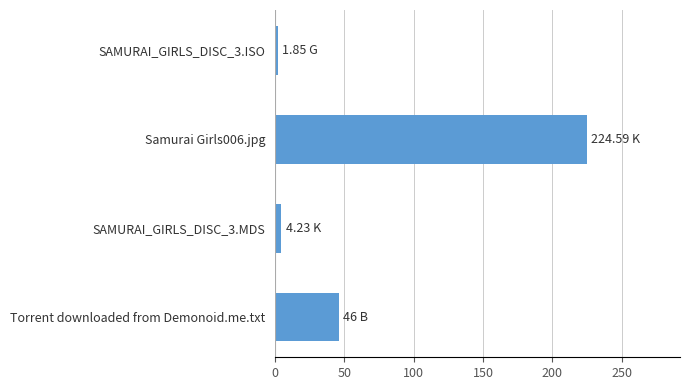

How many bars are there in total?

4